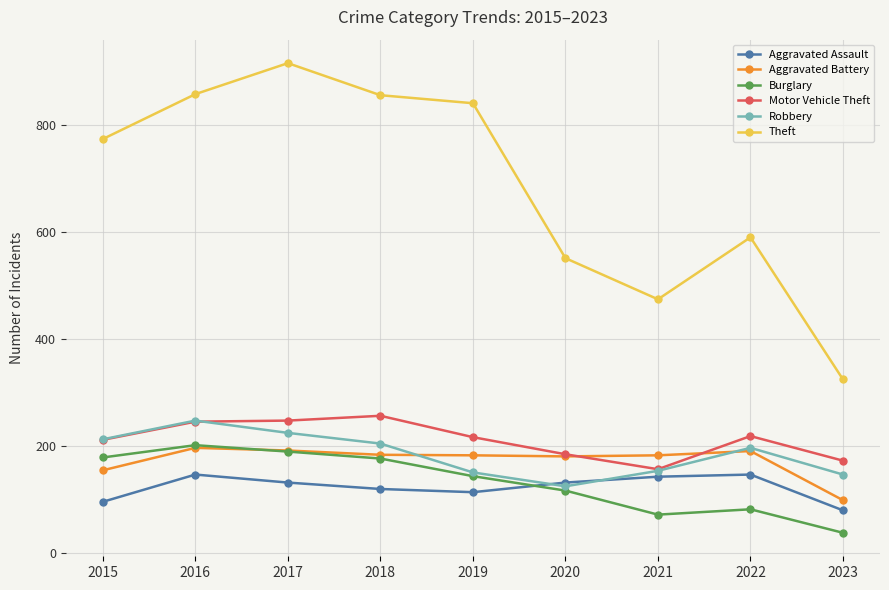

Which series has the widest spread of values?

Theft